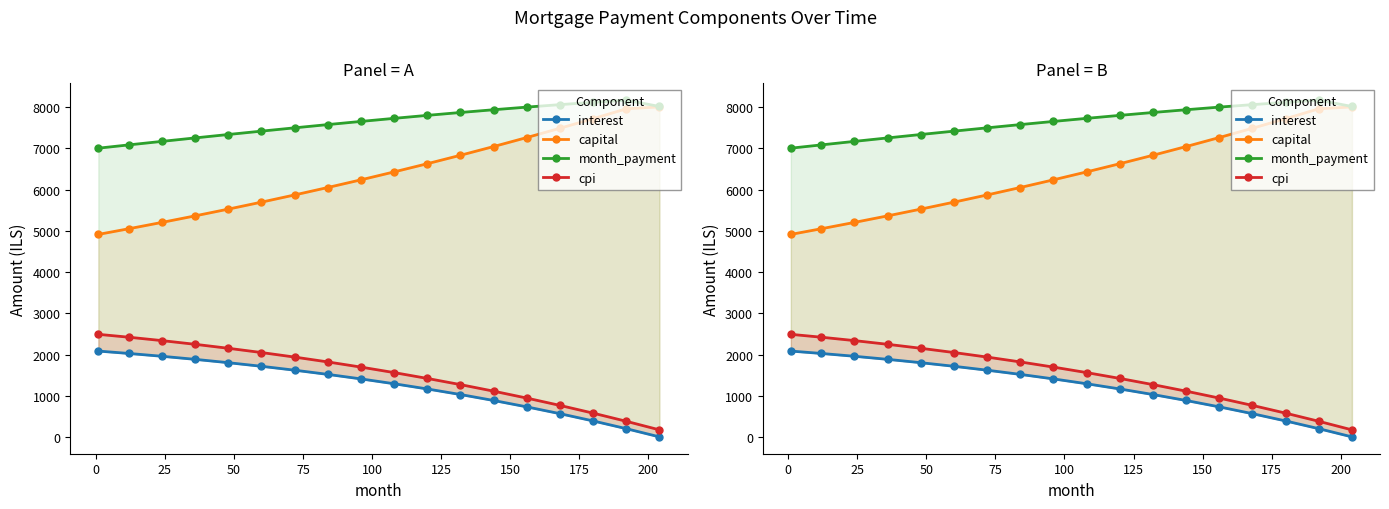

True or false: capital and interest cross at least once.

False